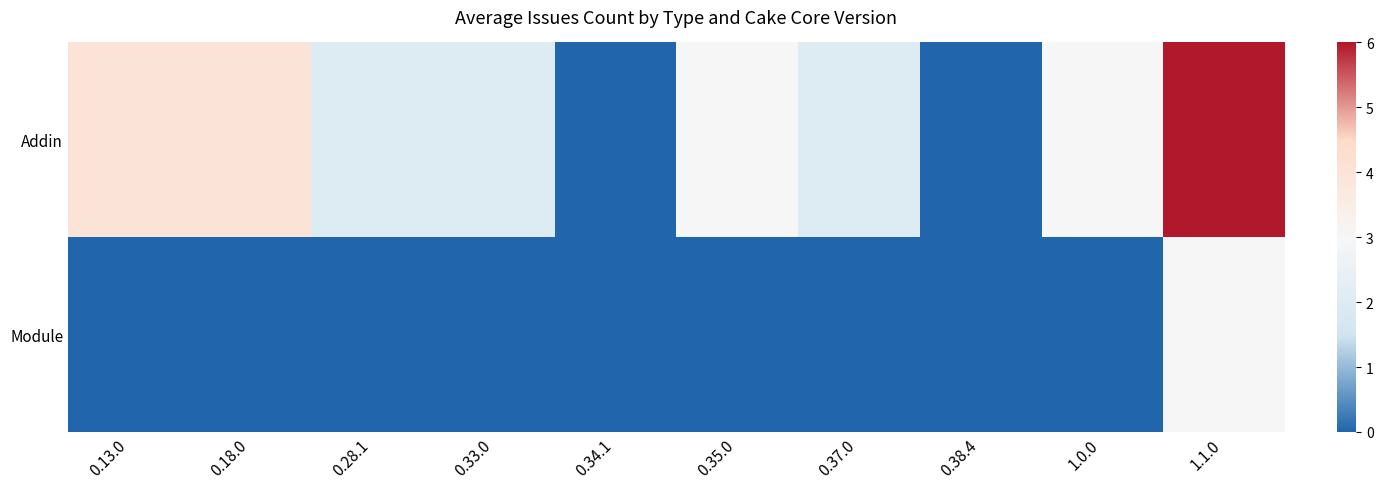

At how many categories does at least one series exceed 1?

8